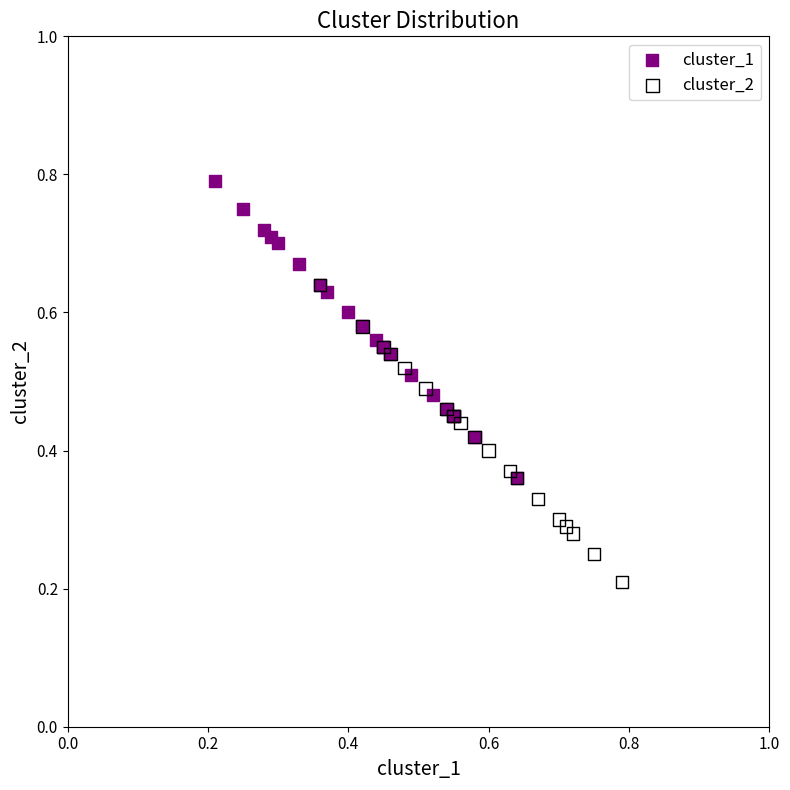

Which series reaches the minimum Y coordinate?

cluster_2